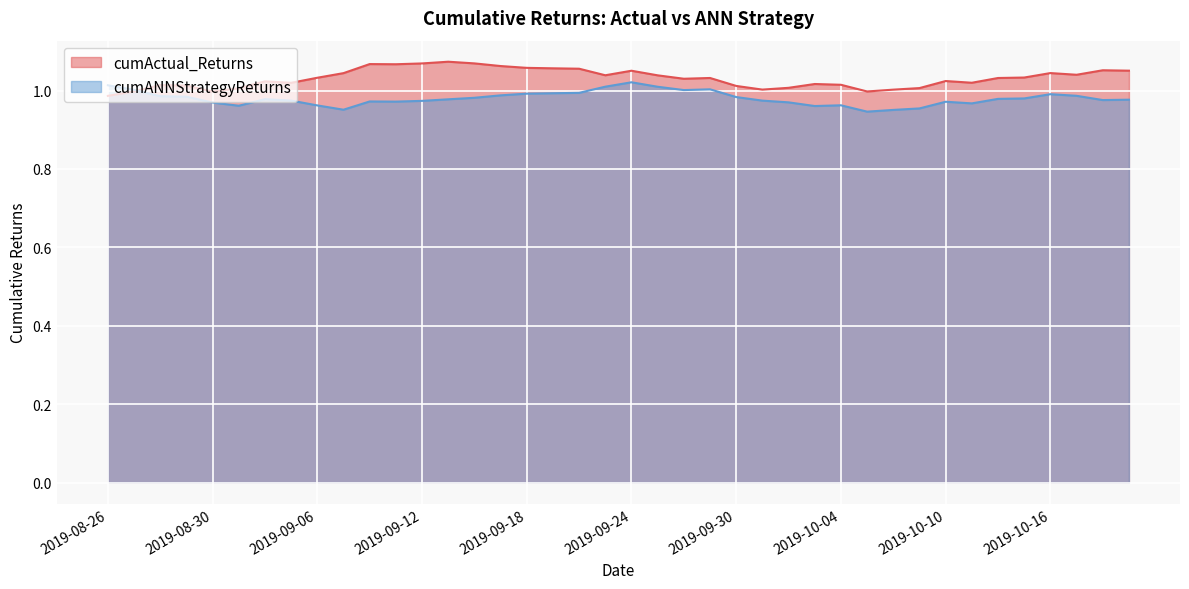

At which category is the sum across all series the highest?

2019-09-24